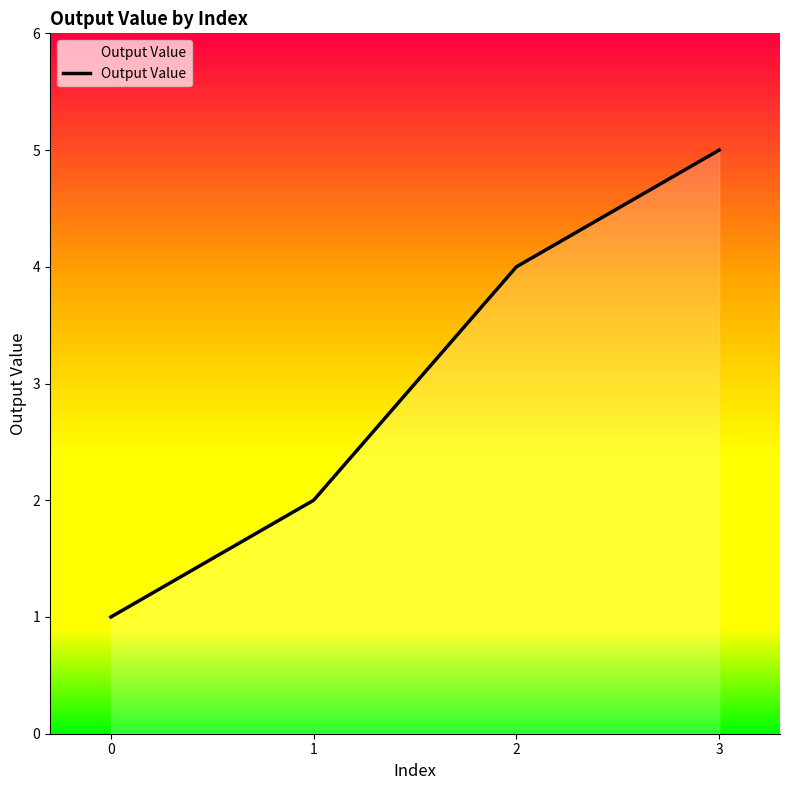

What is the change in value from 2 to 3?

+1